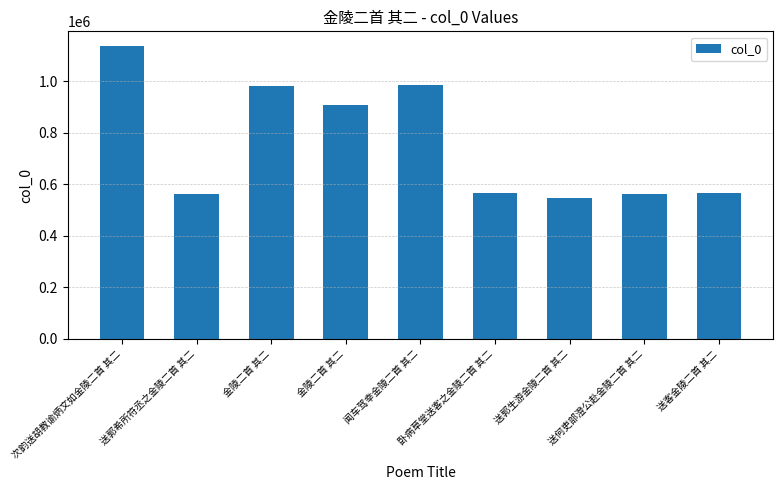

The value at 送郭生游金陵二首 其二 is 249188. True or false?

False